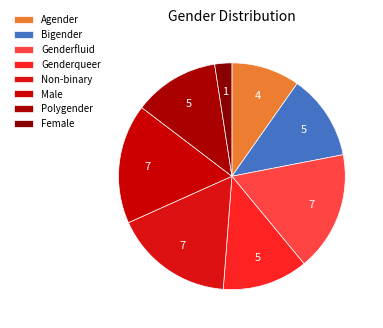

Is there any slice that represents more than half of the pie?

No